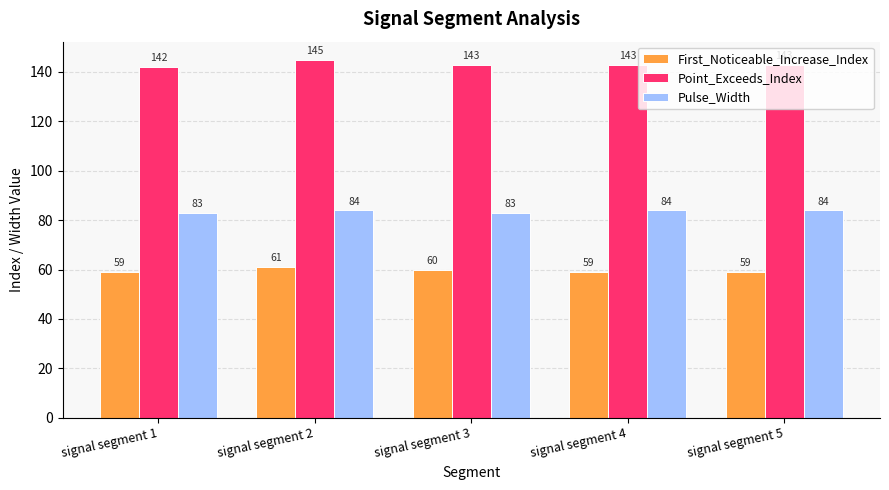

What is the value of the Pulse_Width bar at the 2nd from the left?

84